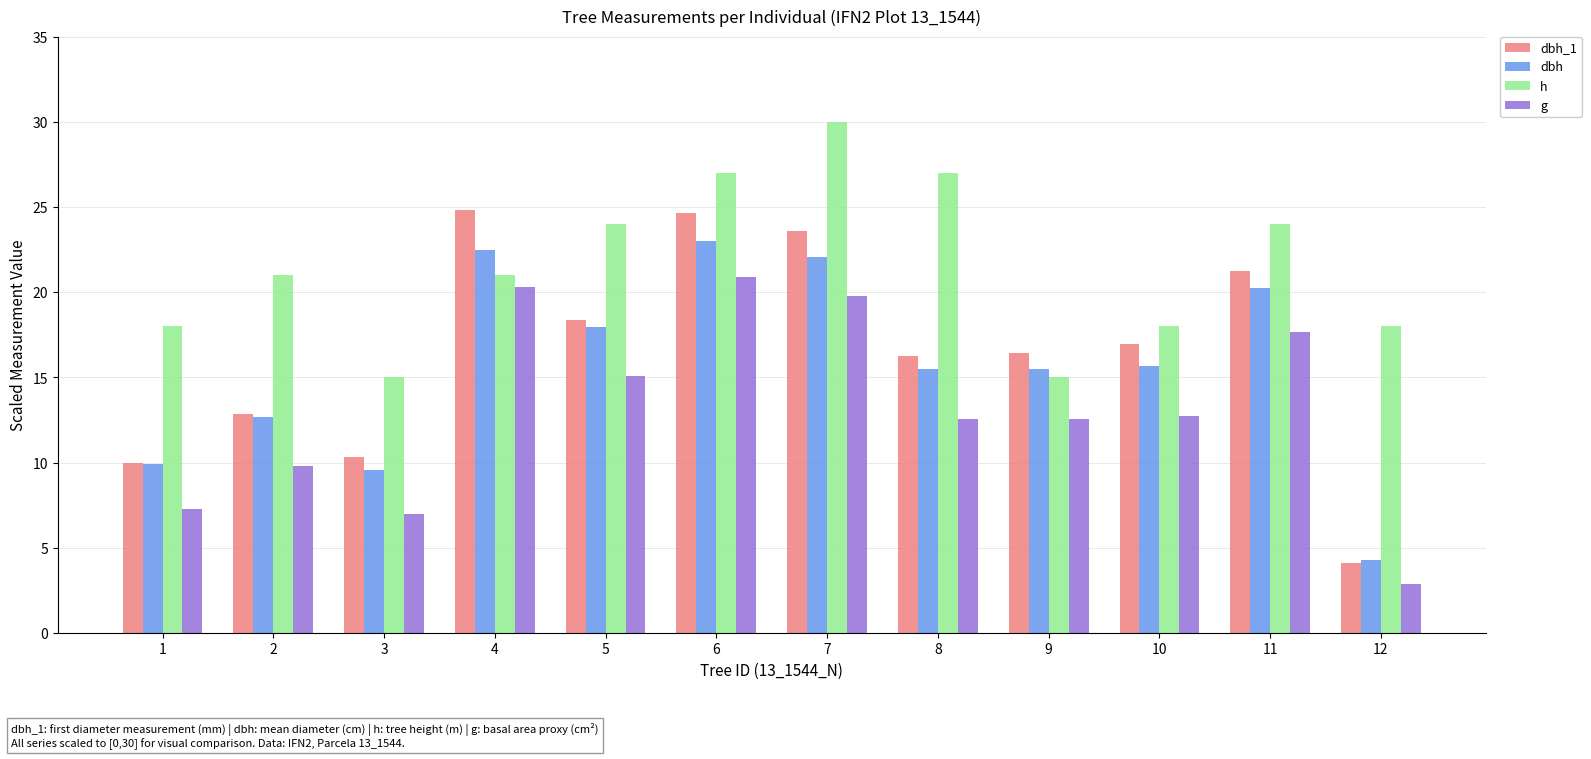

Is it true that dbh equals 5.9 at 10?

False